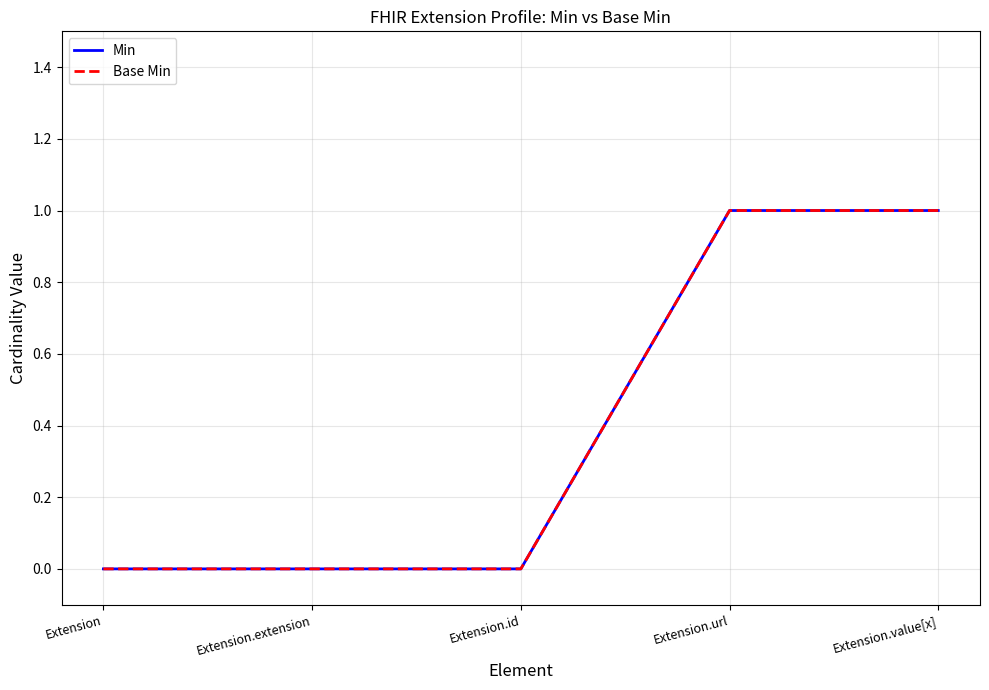

Does the chart have visible grid lines?

Yes